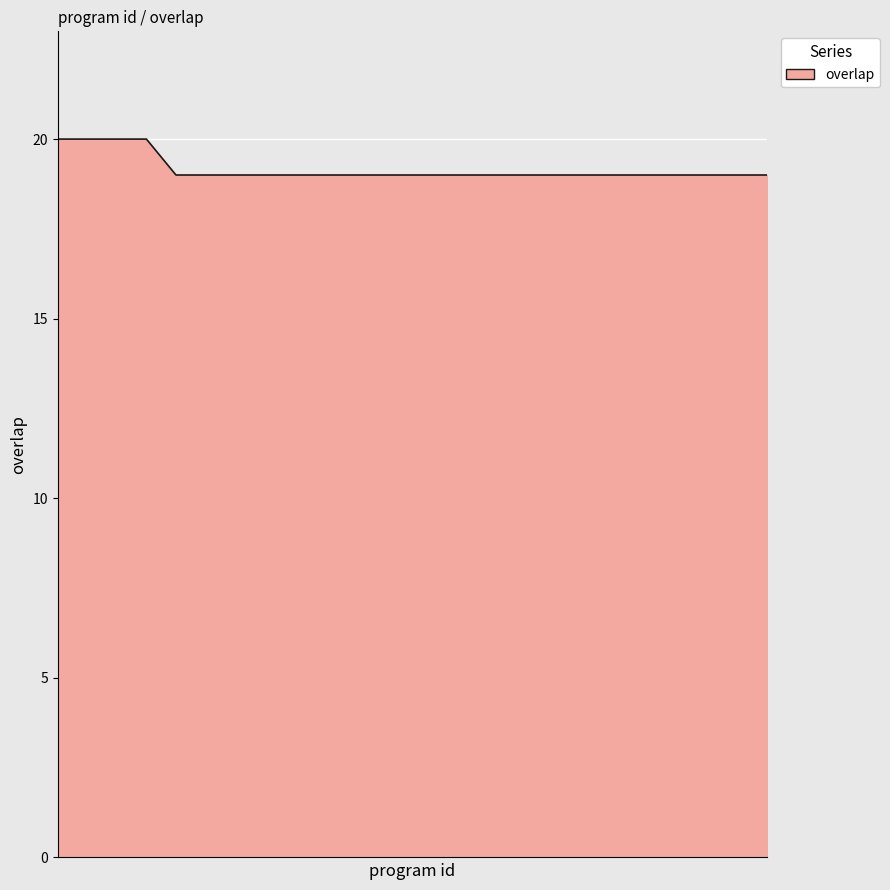

What is the minimum value shown in the chart?

19